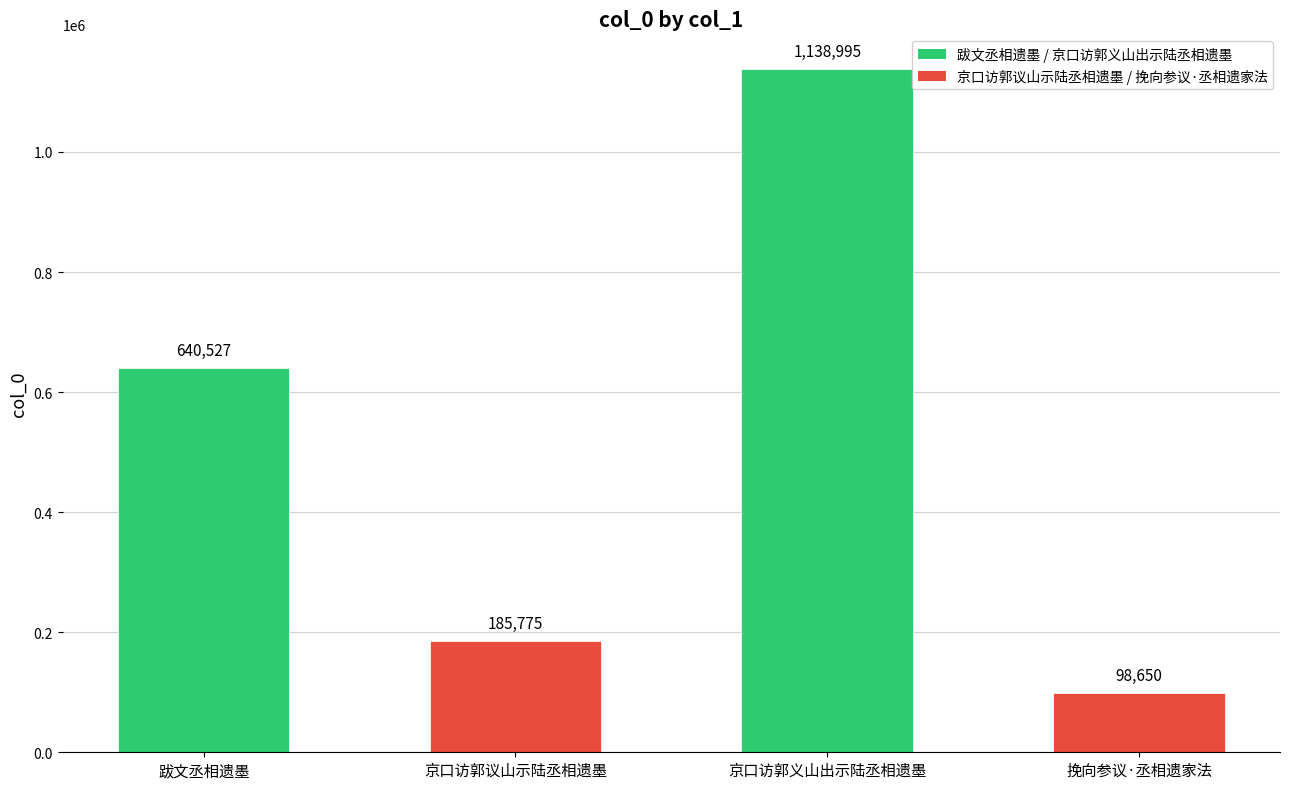

What is the label of the 3rd bar from the right?

京口访郭议山示陆丞相遗墨